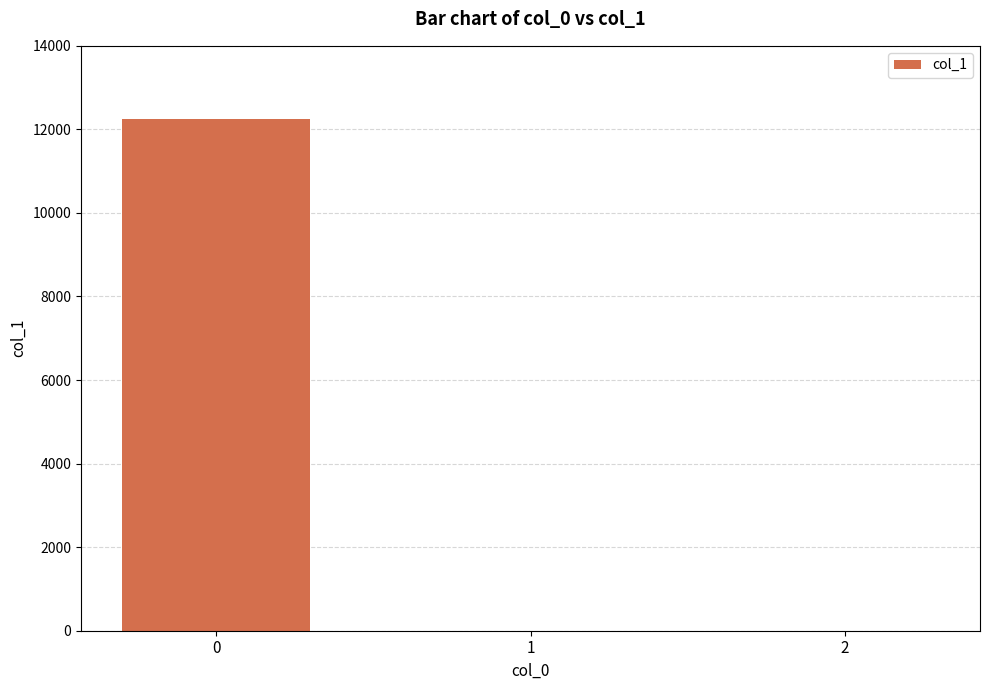

What is the change in value from 0 to 1?

-12239.0